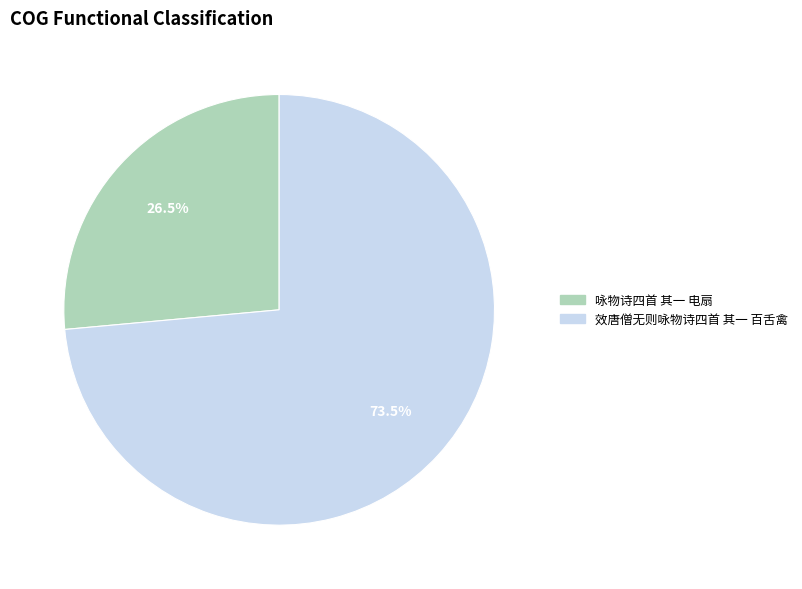

Which slice is the smallest?

咏物诗四首 其一 电扇